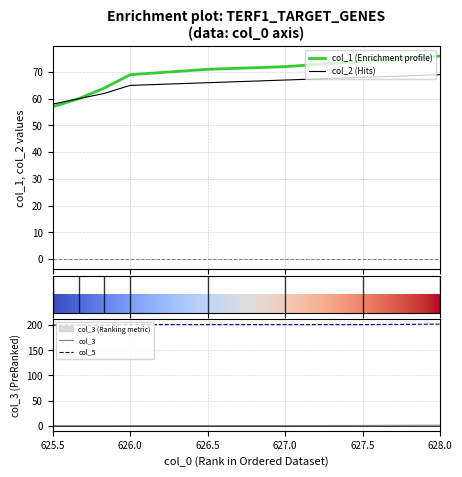

True or false: col_3 and col_5 intersect in this chart.

False